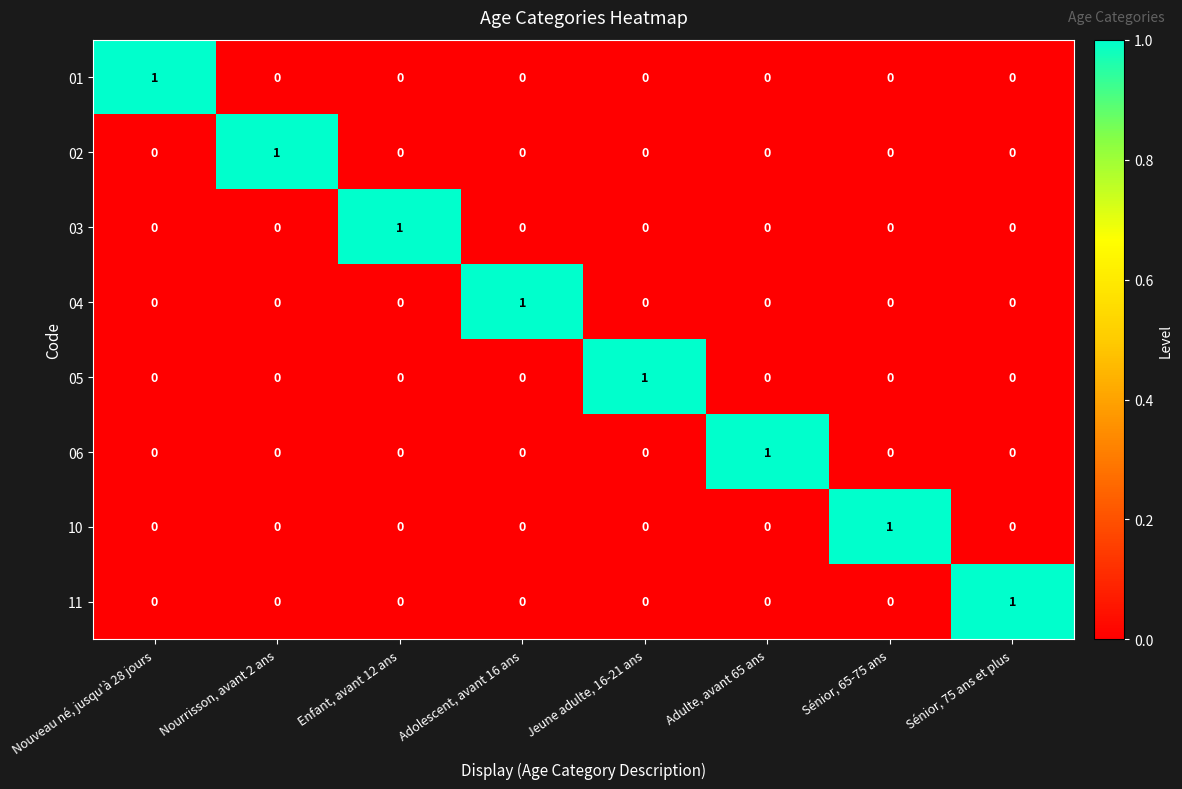

Is it true that 05 equals -1 at Sénior, 75 ans et plus?

False